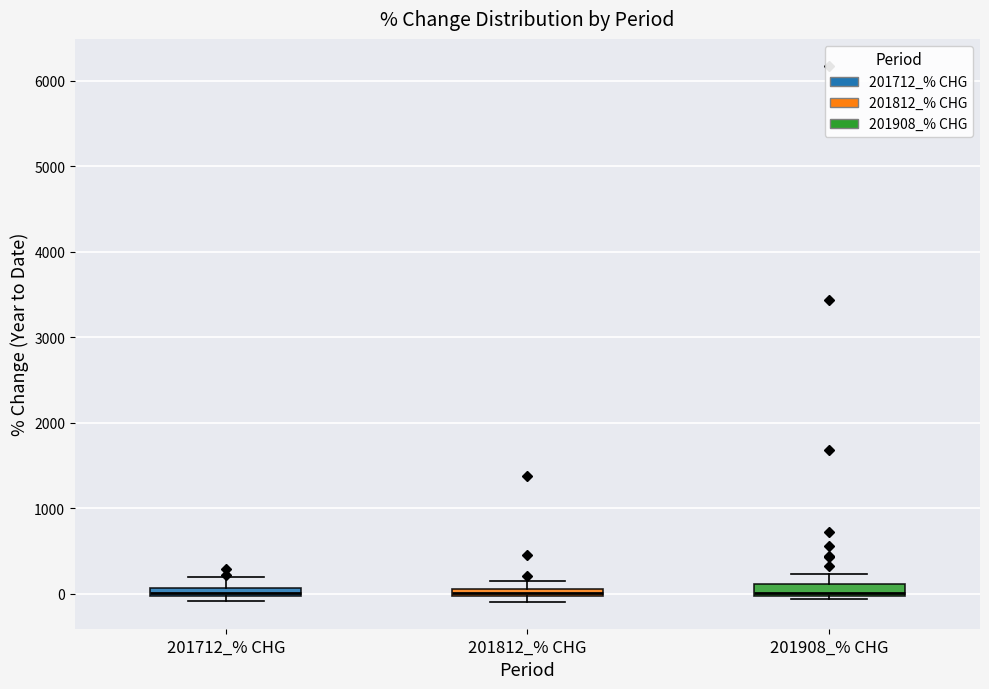

Where is the upper edge of the box for 201812_% CHG on the y-axis? The values are not printed on the chart, so give them approximately, as read against the axis.

100